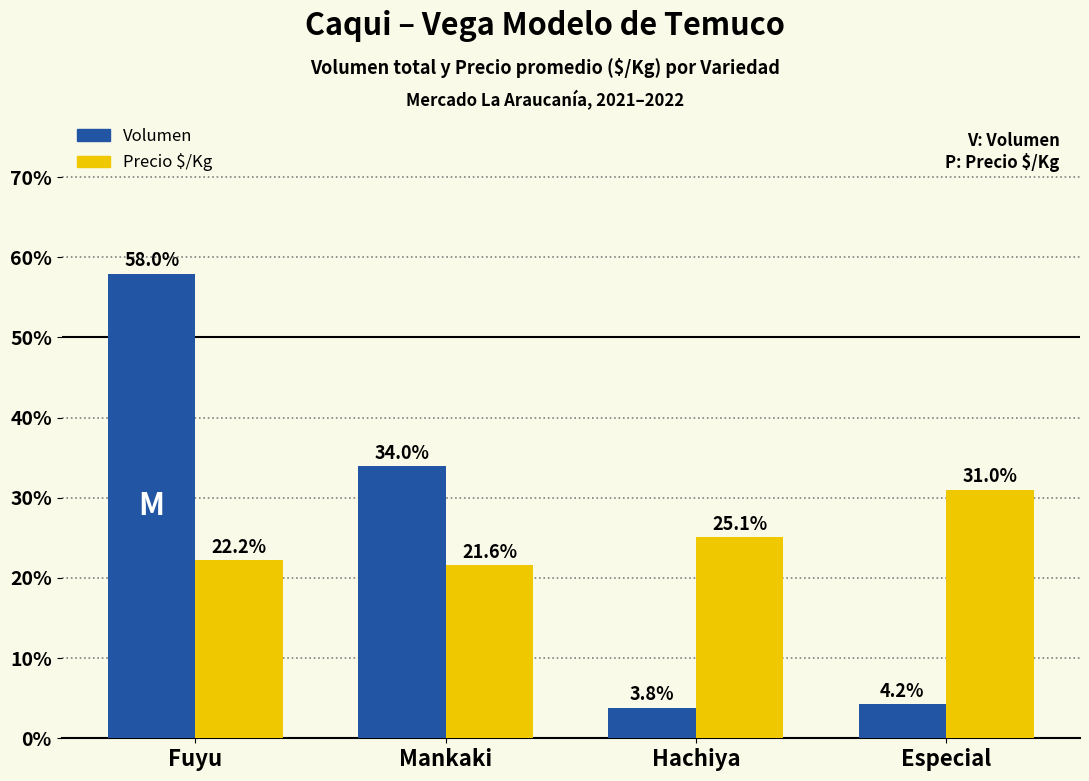

Does the chart contain stacked bars?

No